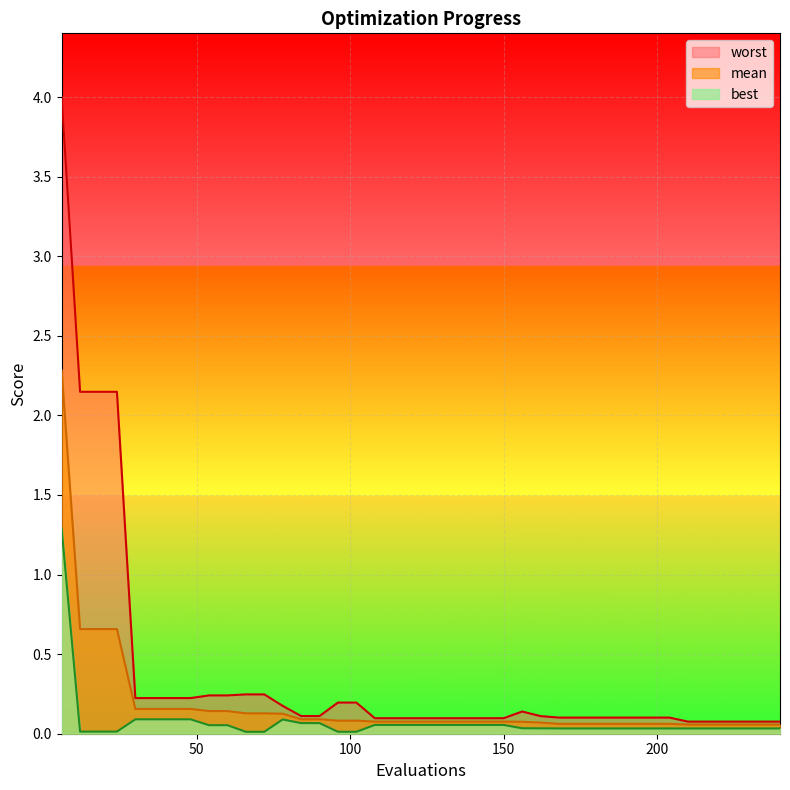

True or false: best and mean cross at least once.

False